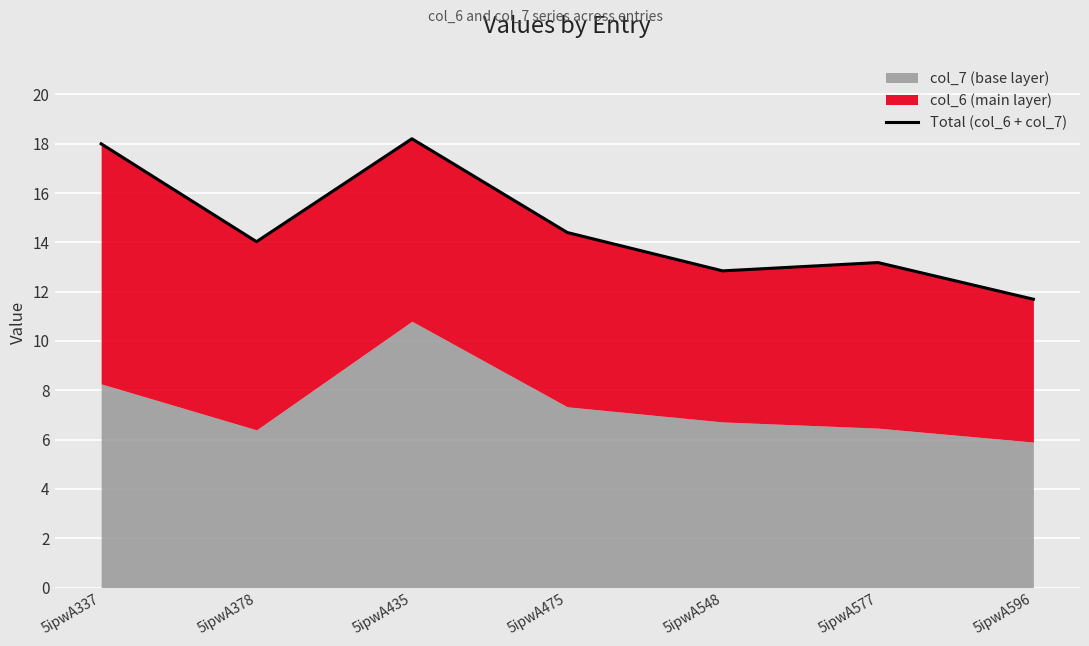

What is the sum of the values at 5ipwA577 and 5ipwA435?

31.4